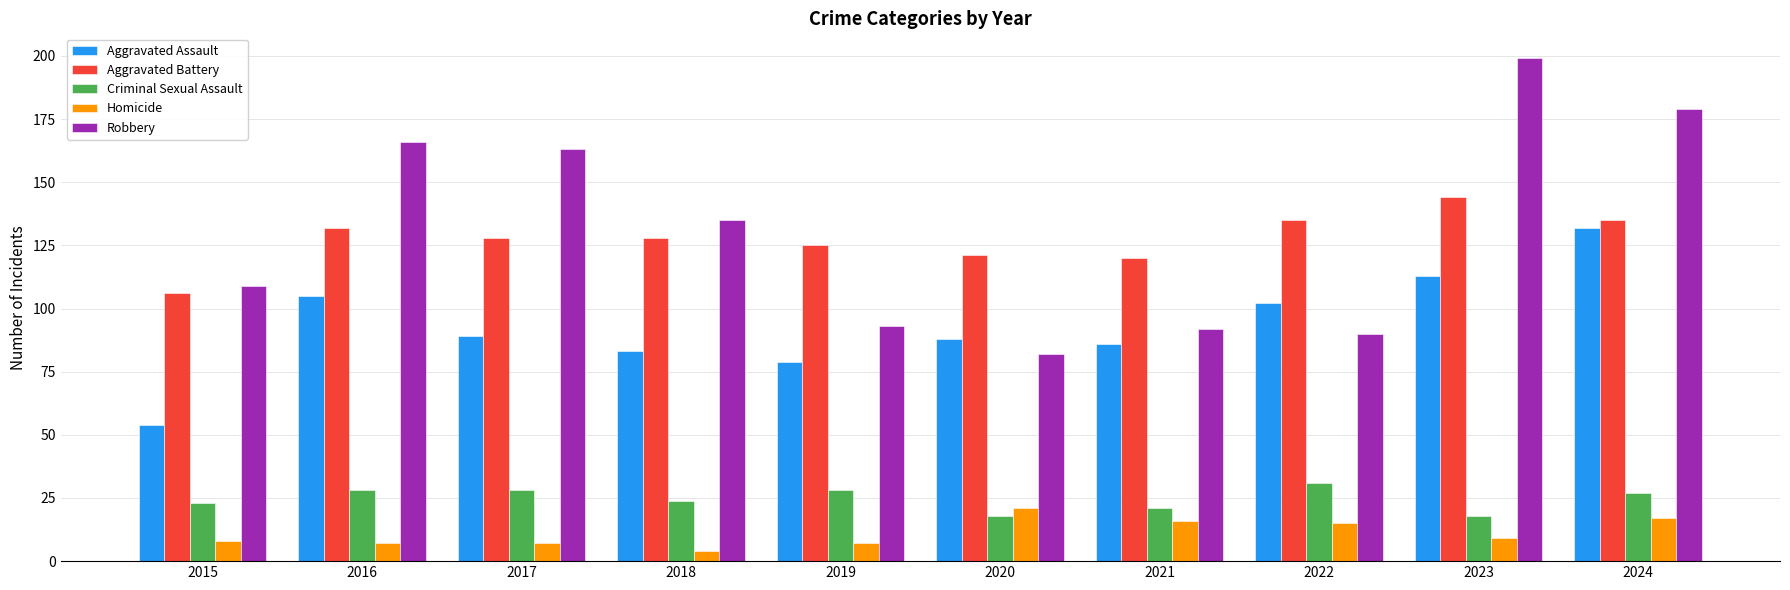

What are all the series names shown in the legend?

Aggravated Assault, Aggravated Battery, Criminal Sexual Assault, Homicide, Robbery